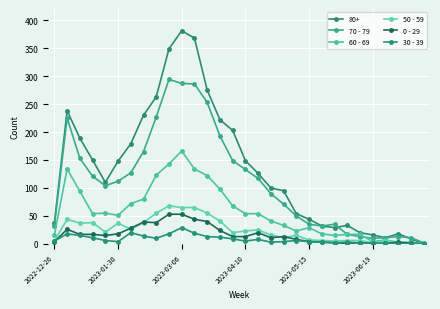

How many distinct data groups are displayed?

6